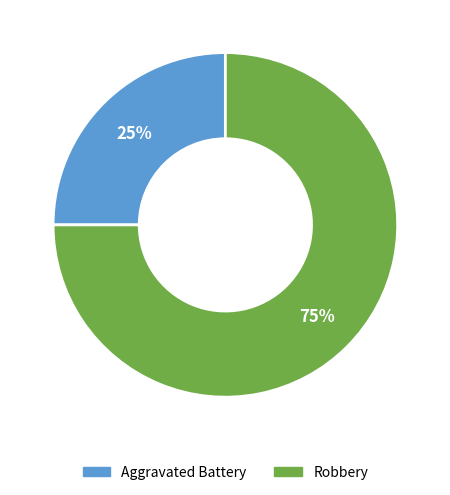

Count the number of slices in the pie.

2